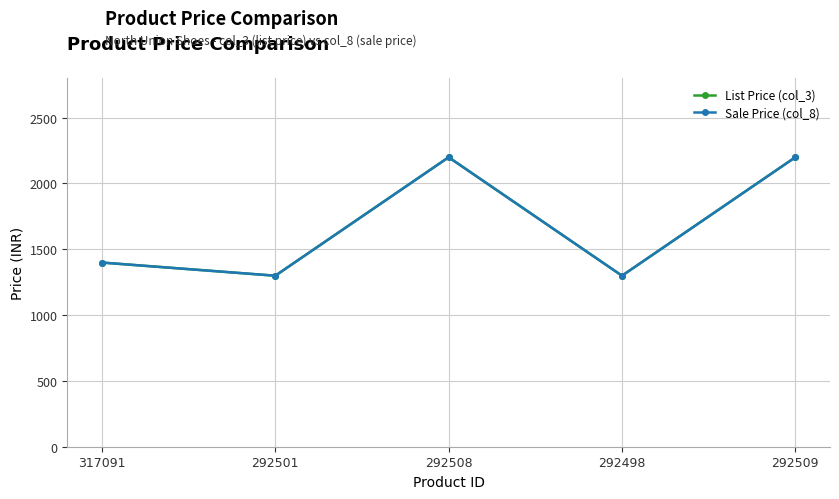

What is the difference between the maximum and second lowest values in the Sale Price (col_8) series?

900